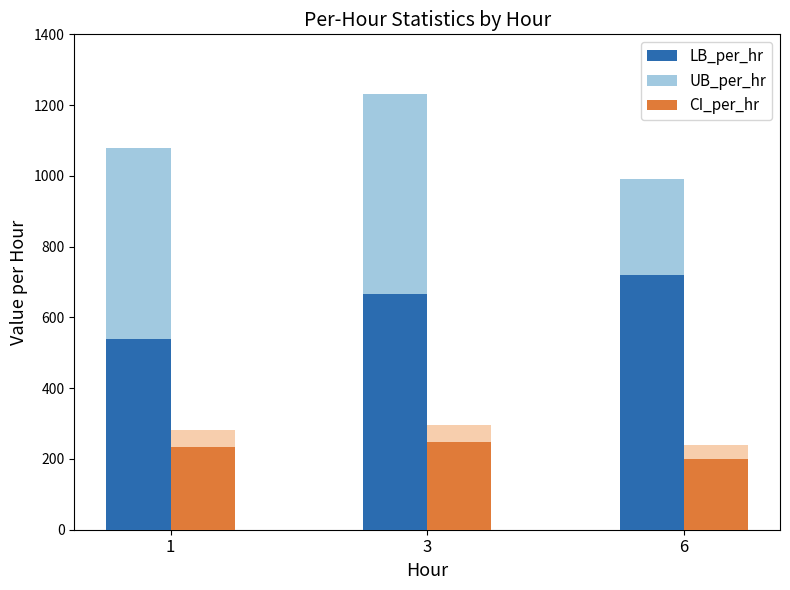

Reading left to right, transcribe all the data shown in this chart.

LB_per_hr: 538.7	665.6	721.2
UB_per_hr: 1077.4	1232.6	992.2
CI_per_hr: 235.1	246.8	198.8